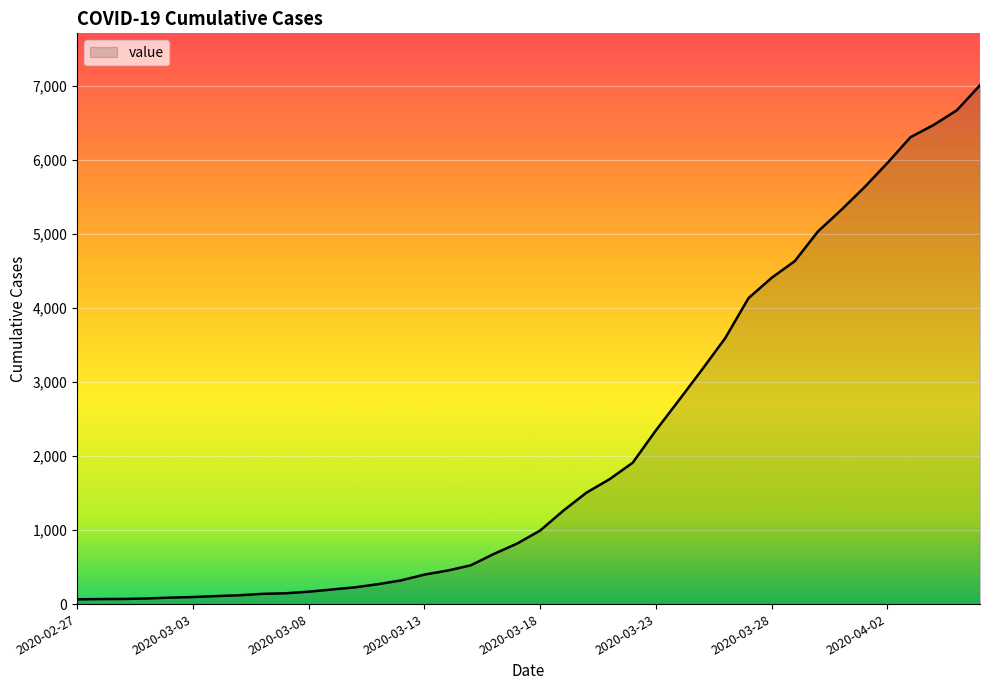

What is the maximum value shown in the chart?

7004